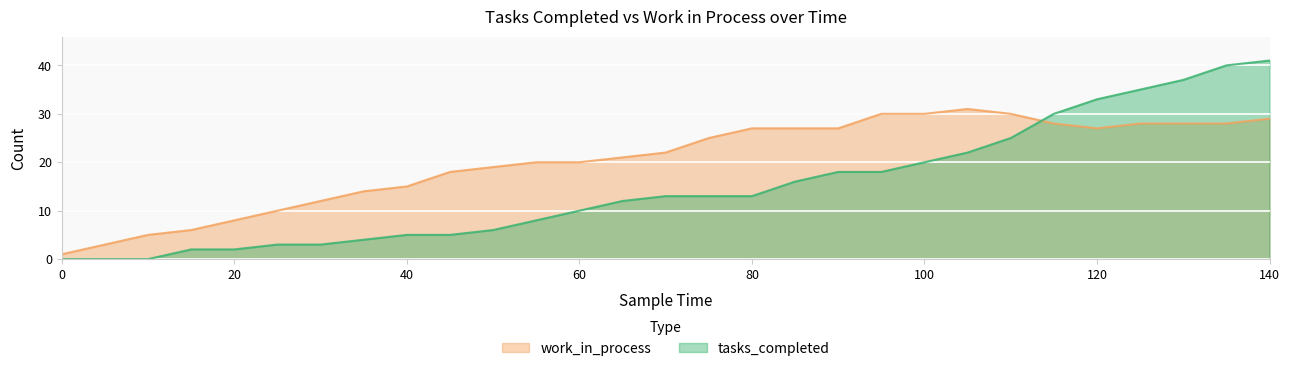

List the series in order of their overall mean, lowest first.

tasks_completed, work_in_process